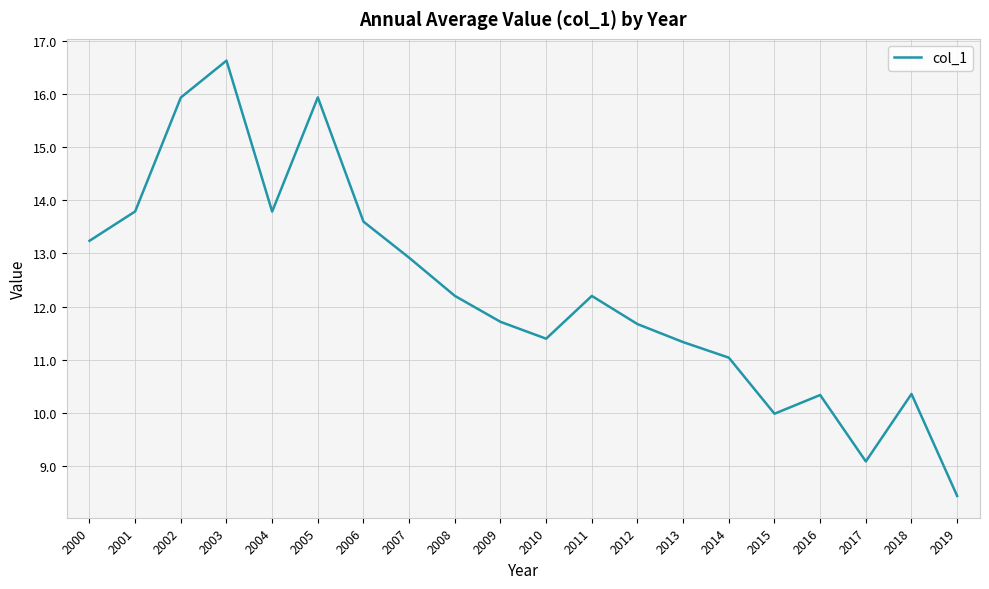

What is the change in value from 2005 to 2015?

-5.9